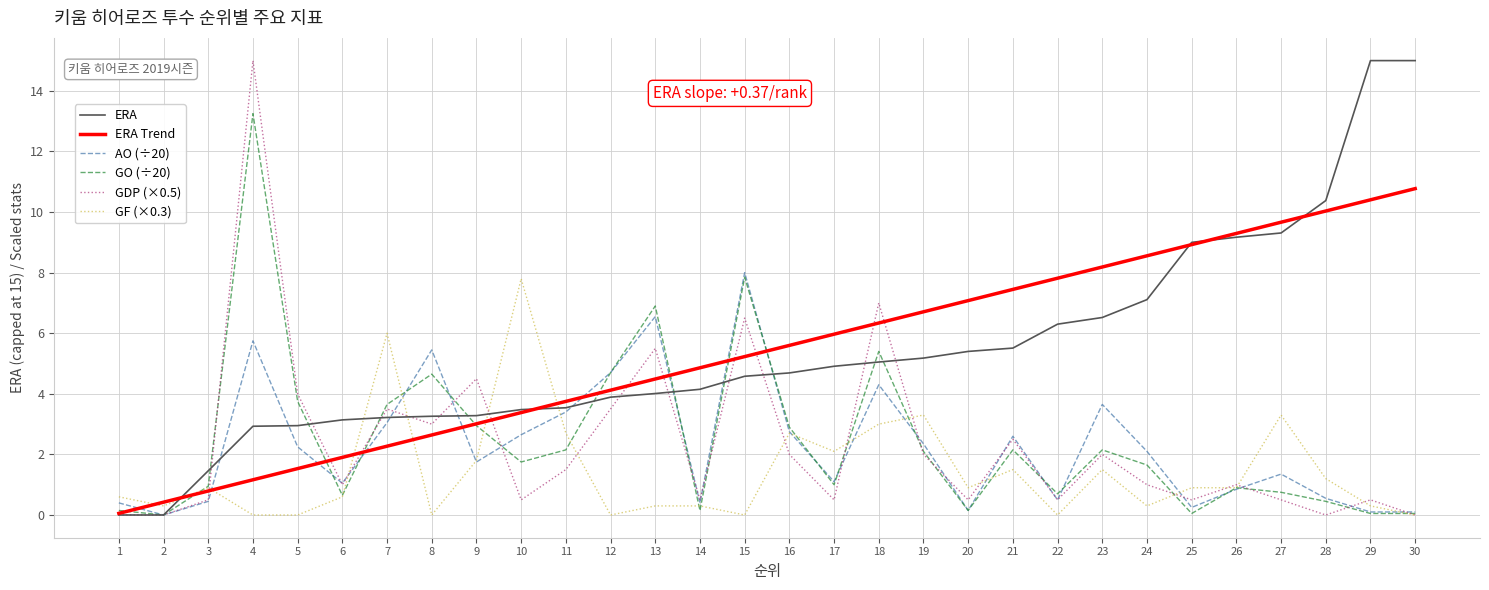

What is the spread (max minus min) of values at 5?

4.0